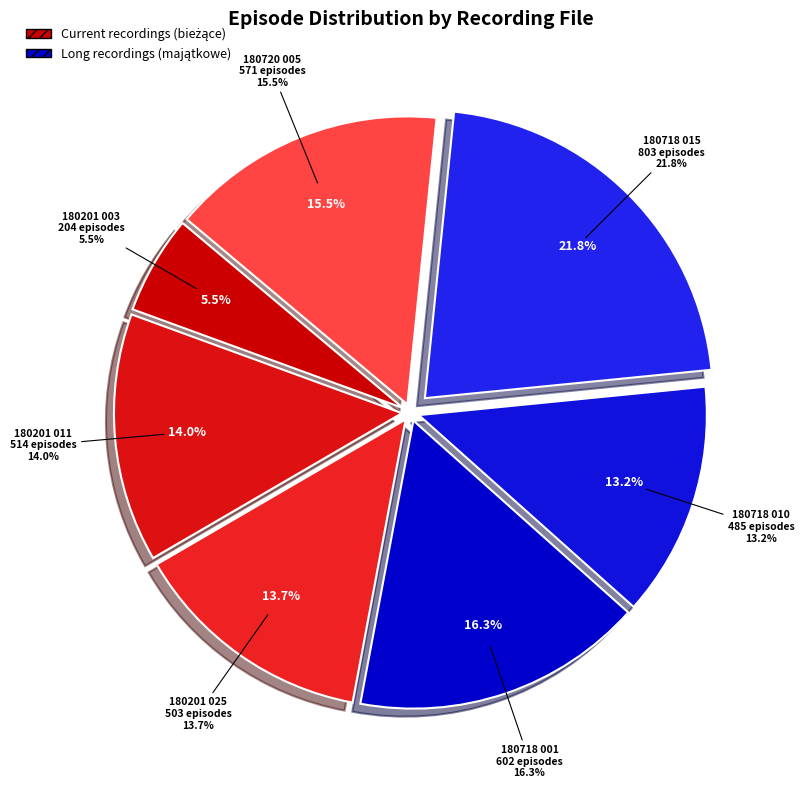

True or false: 180201 011 accounts for 14% of the total.

True